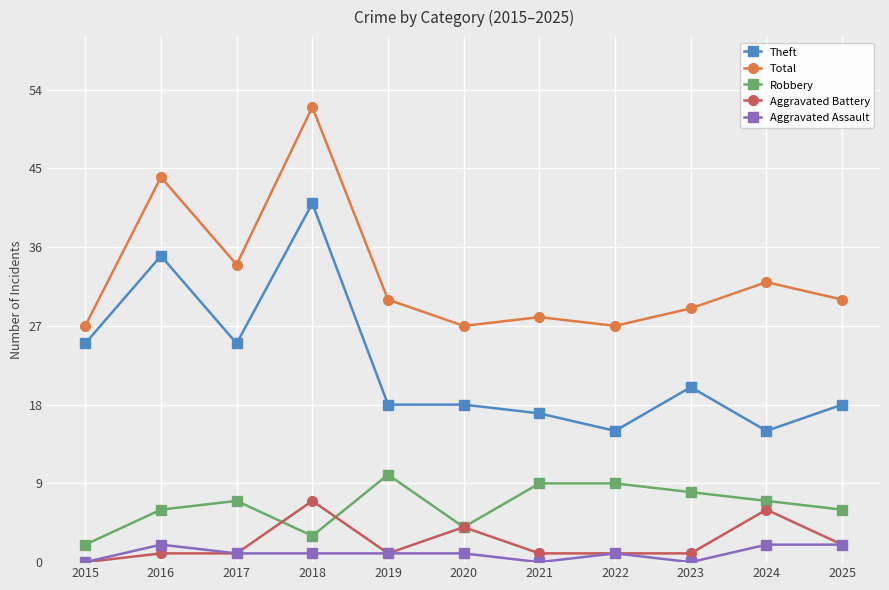

How many series are shown in this chart?

5